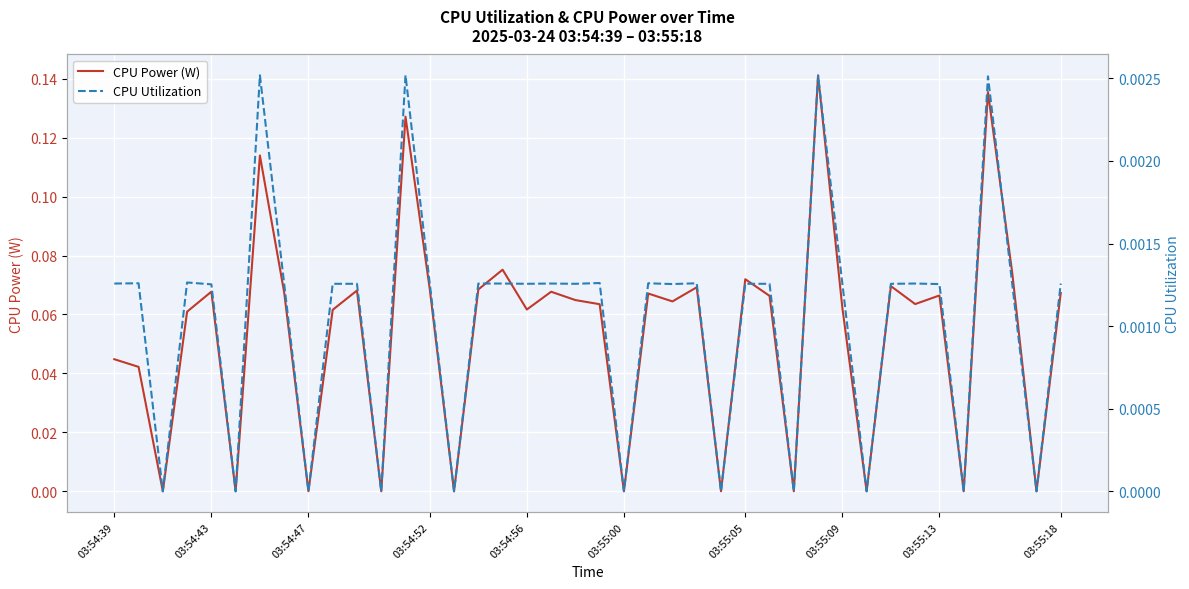

What is the greatest value displayed?

0.1